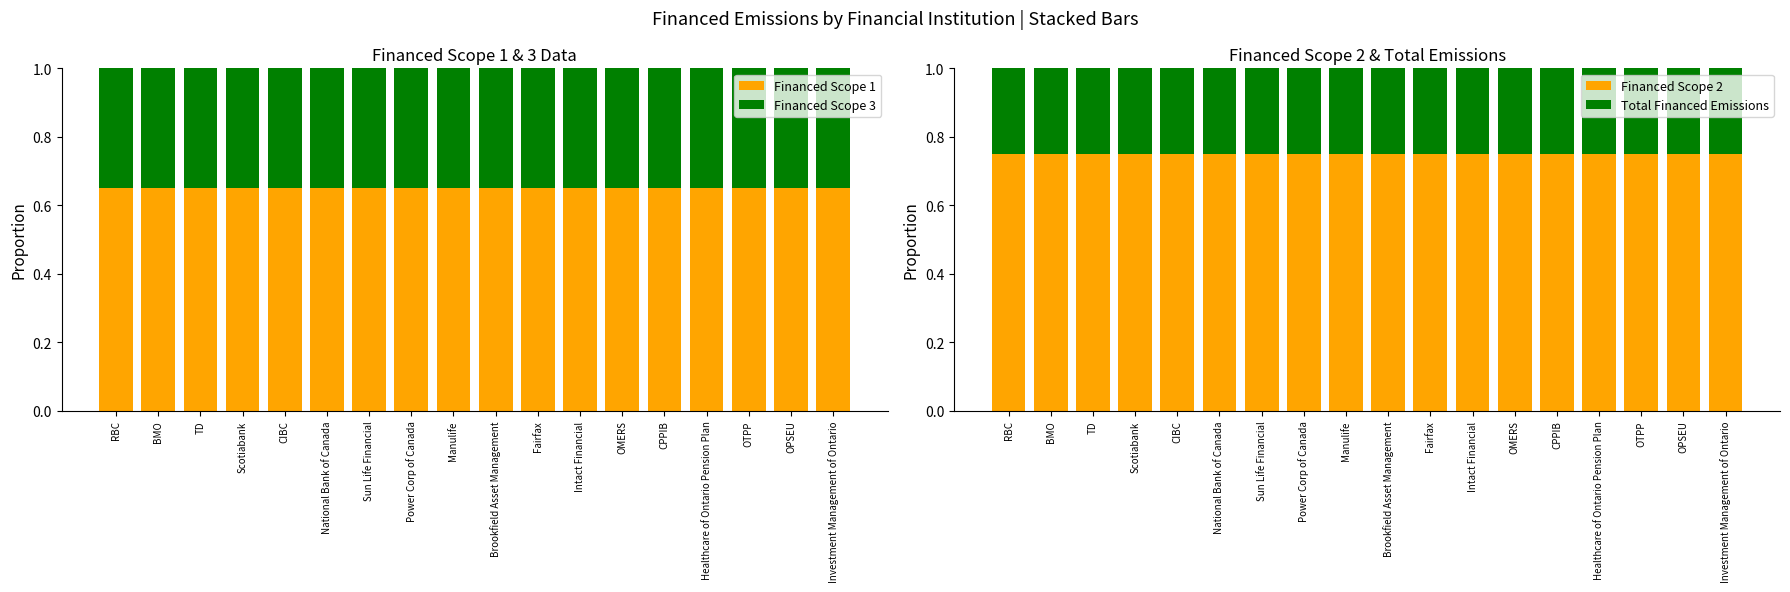

Between CPPIB and National Bank of Canada, which is larger?

CPPIB